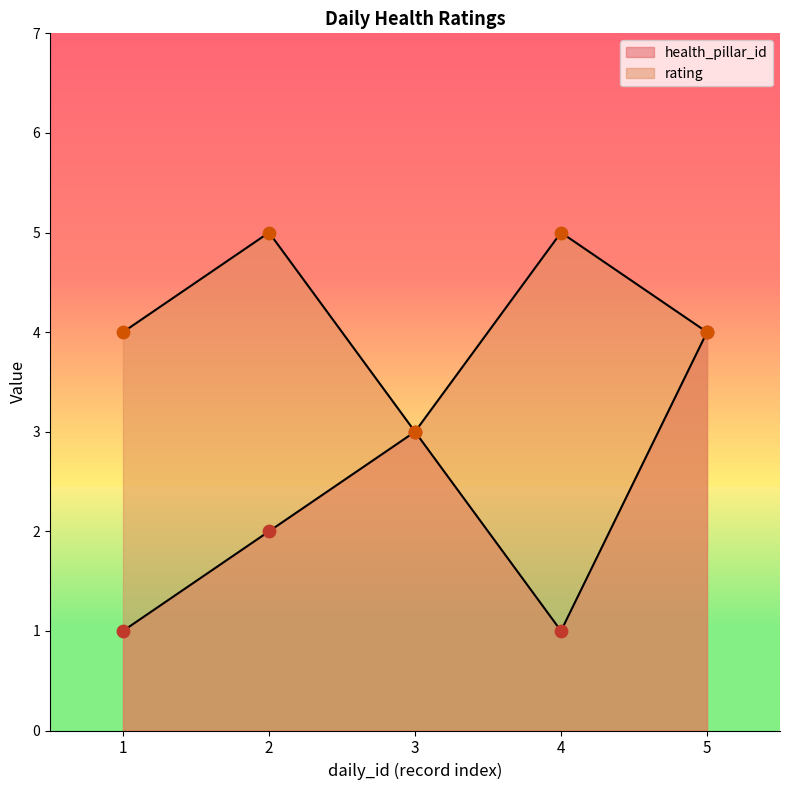

What is the total value across all series at 3?

6